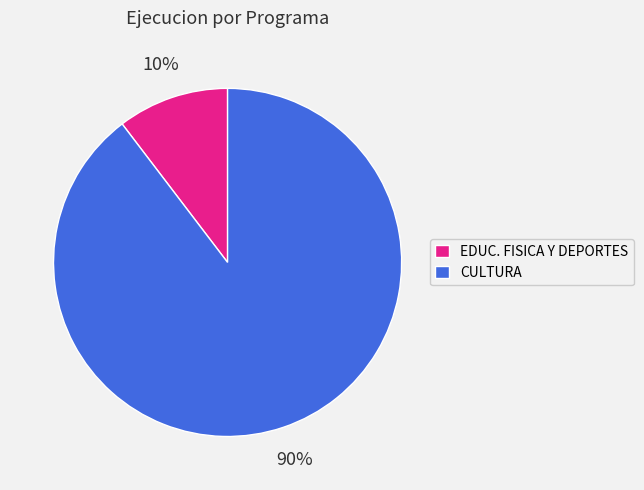

Is it true that EDUC. FISICA Y DEPORTES is 22% of the pie?

False